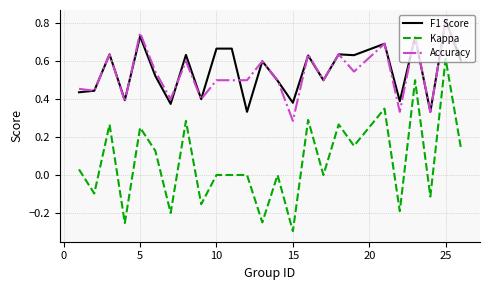

True or false: Accuracy and Kappa cross at least once.

False